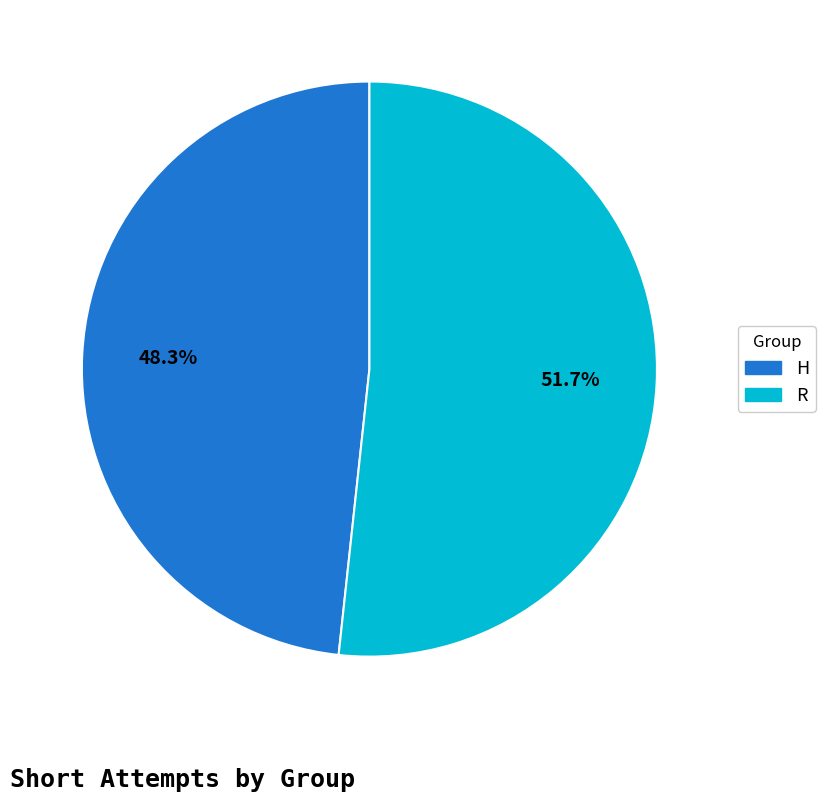

To the nearest percent, what is the difference between the largest and smallest slice percentages?

3%